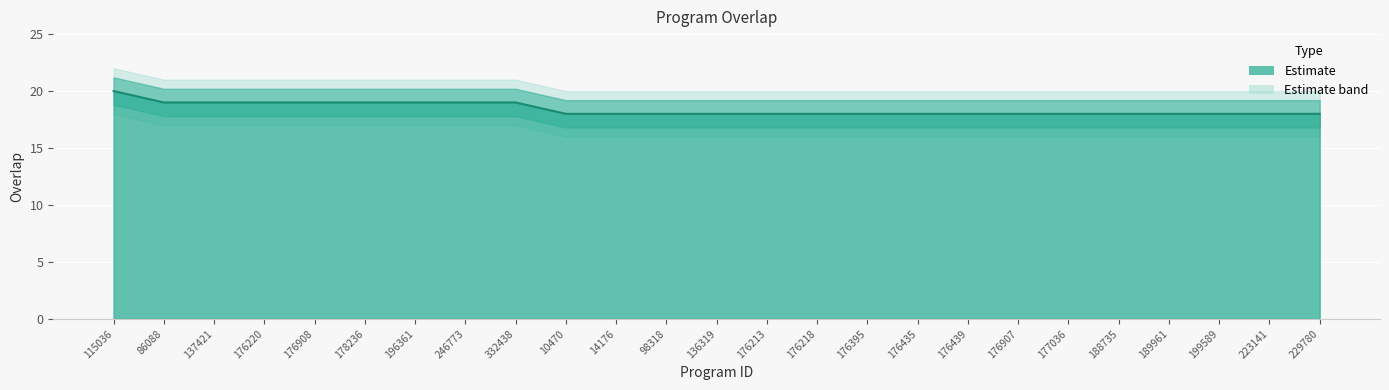

Approximately how many times larger is the value at 176395 compared to 178236?

0.9